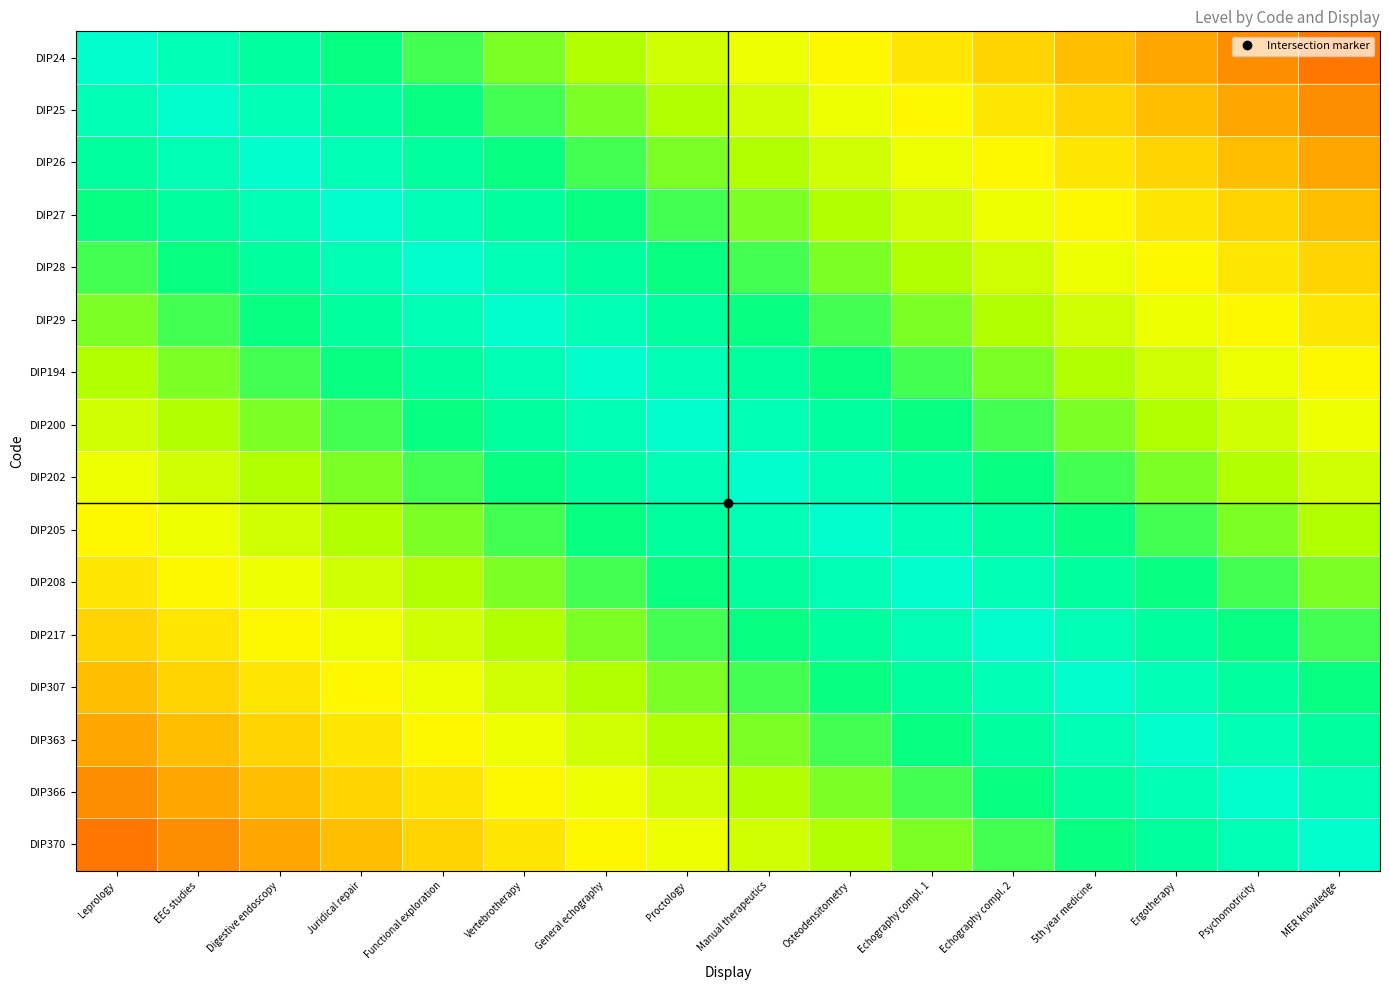

At how many categories does at least one series exceed 0?

16